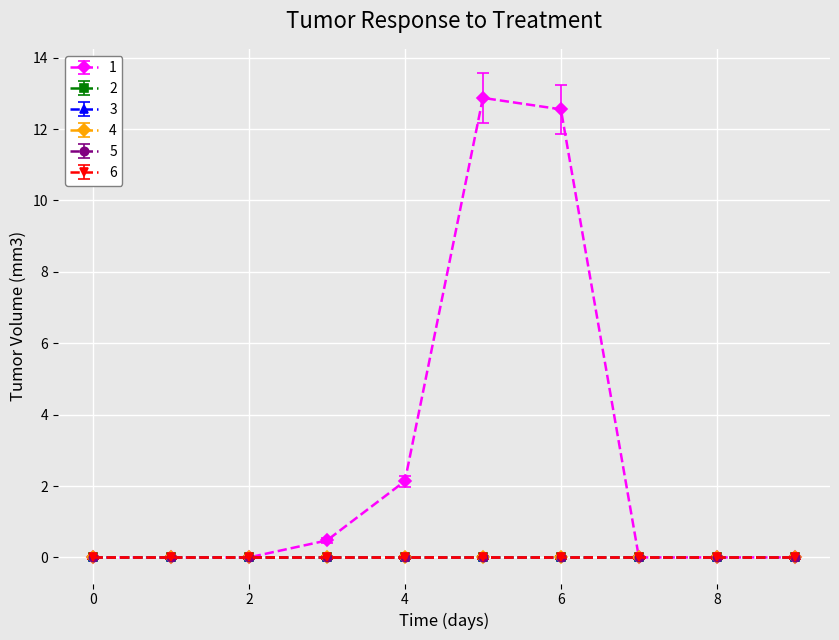

Does the chart have visible grid lines?

Yes